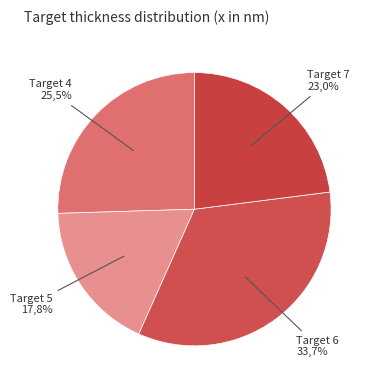

Is there any slice that represents more than half of the pie?

No